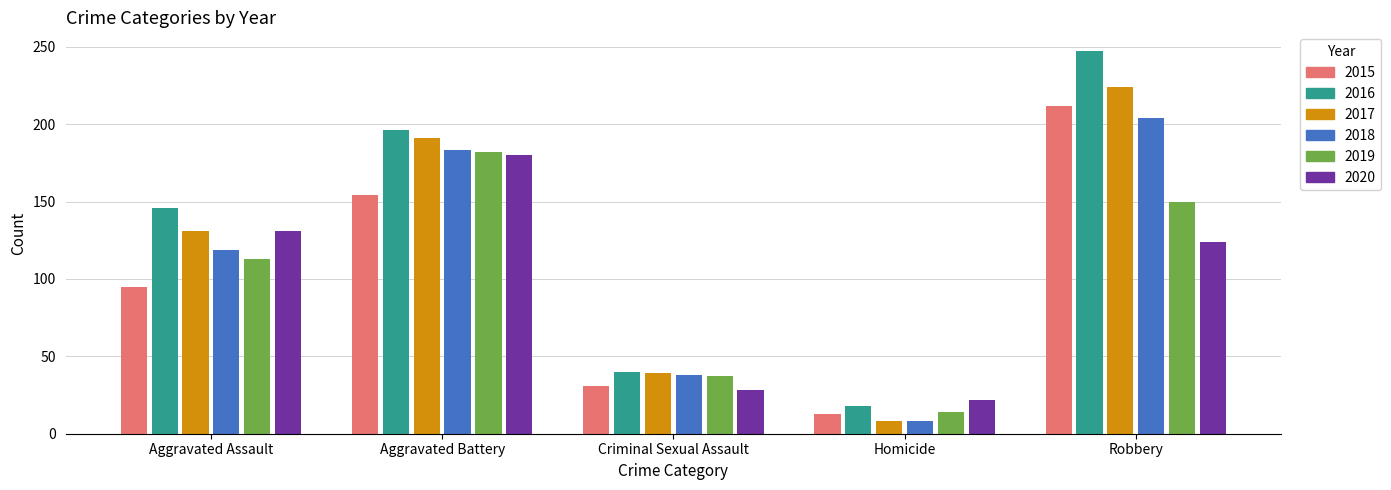

At which label is 2018 closest to 106?

Aggravated Assault